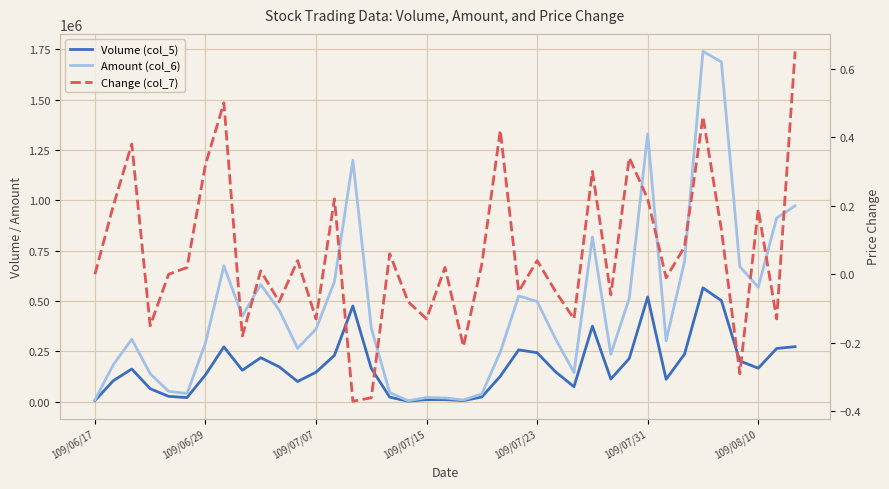

True or false: Volume (col_5) has more than 0 interior local peaks.

True